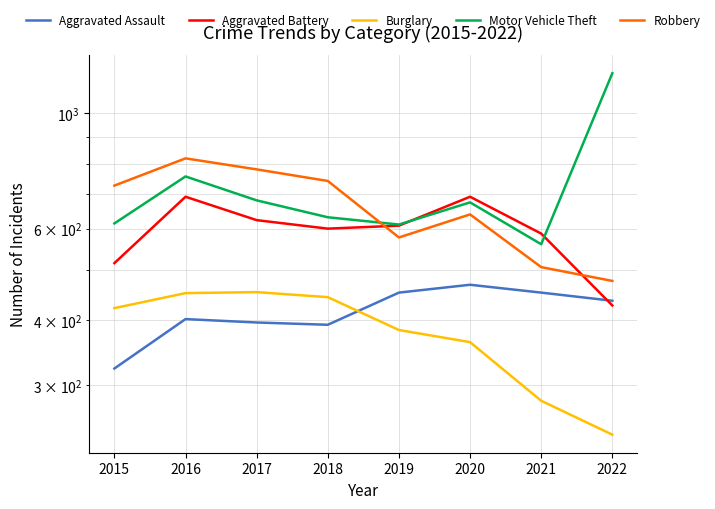

How many values in the Robbery series exceed 726?

3